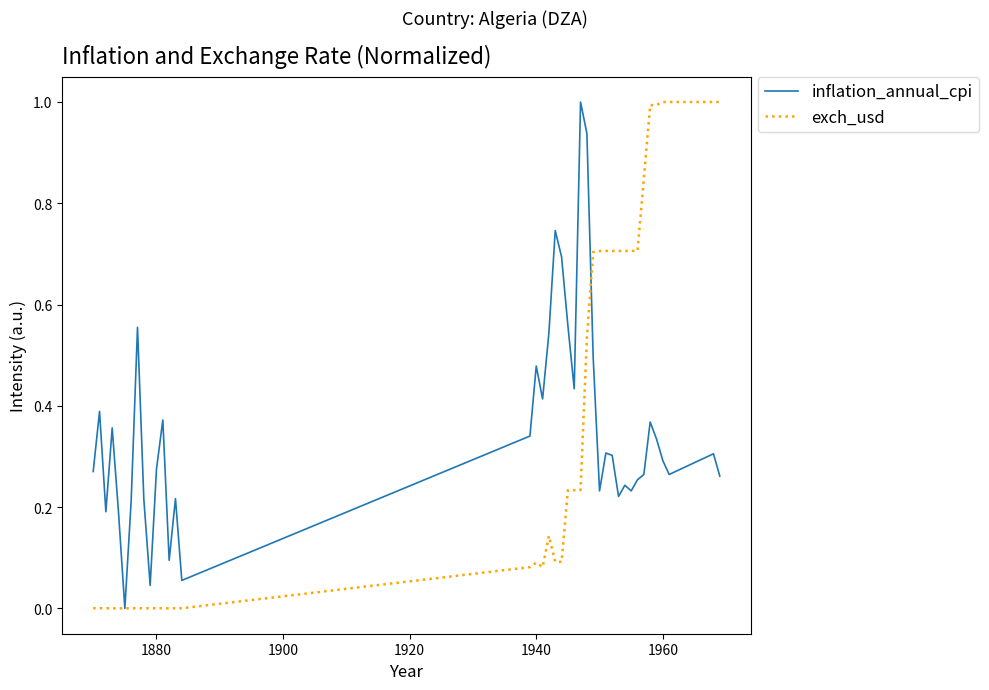

What is the maximum value for exch_usd?

1.0